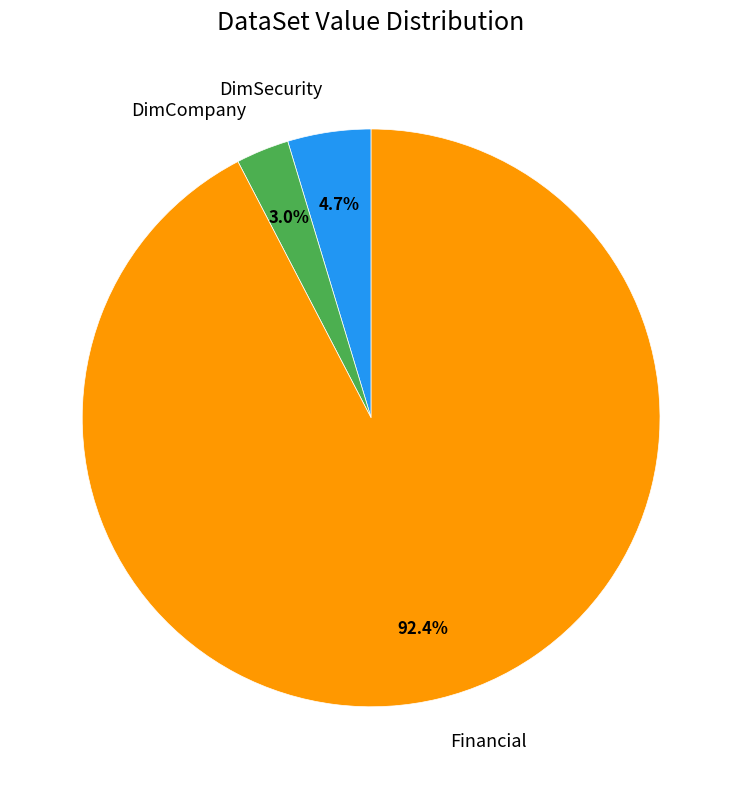

How many segments does this pie chart have?

3